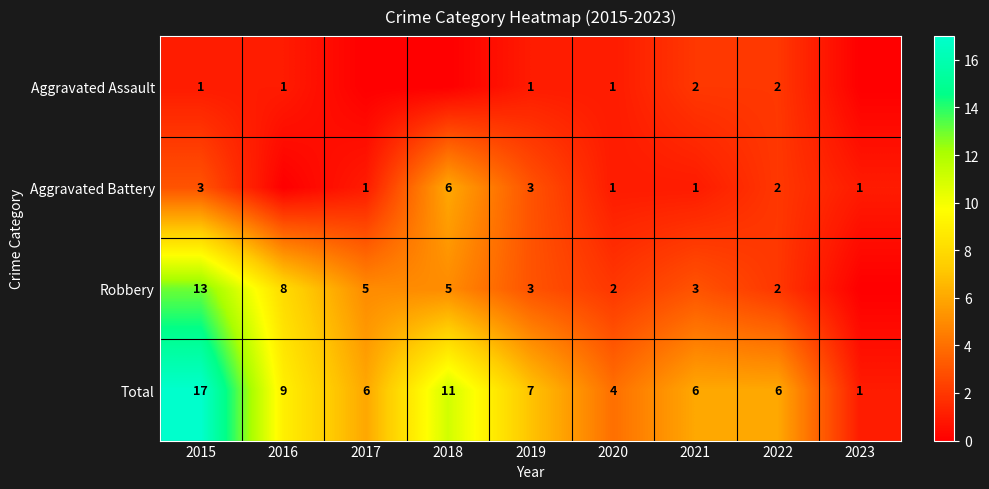

How many distinct data groups are displayed?

4